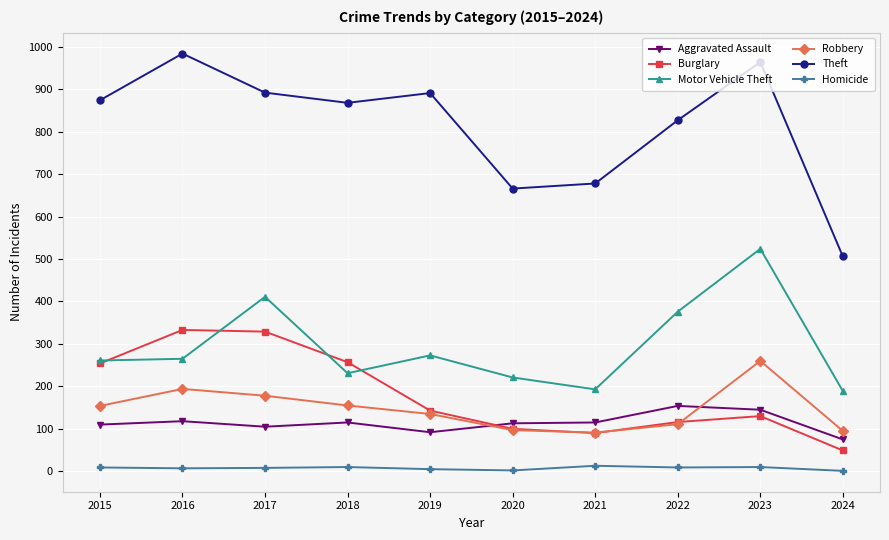

Which series has the largest range (max minus min)?

Theft